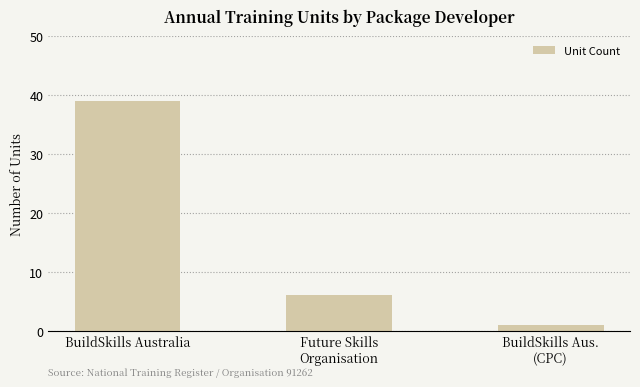

At which label does the data first exceed 6?

BuildSkills Australia